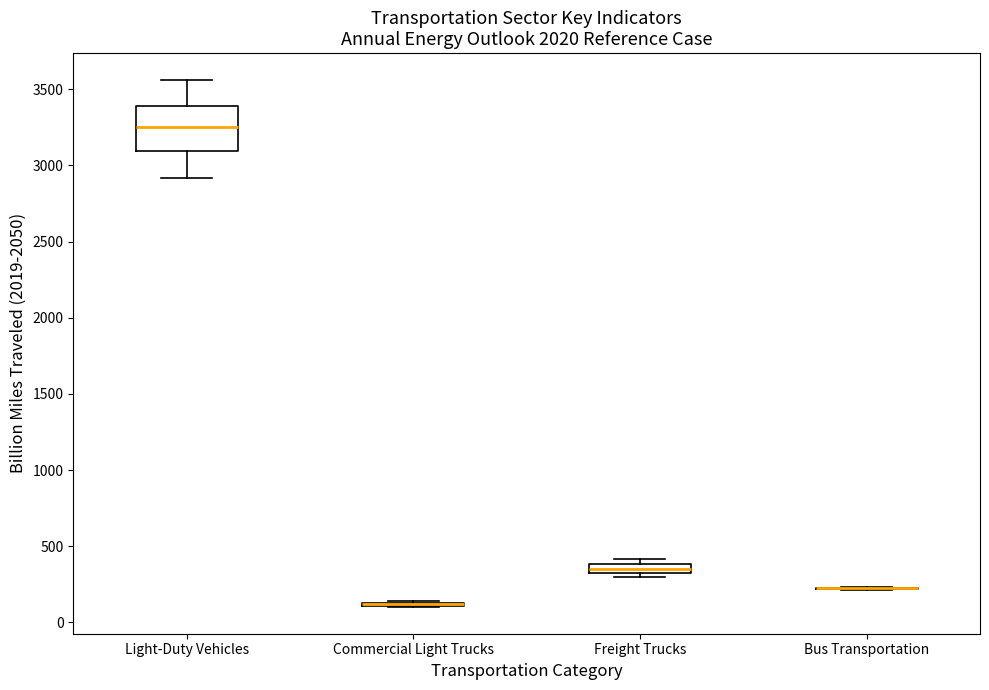

Where does the median line of the box for Freight Trucks sit on the y-axis? The values are not printed on the chart, so give them approximately, as read against the axis.

350